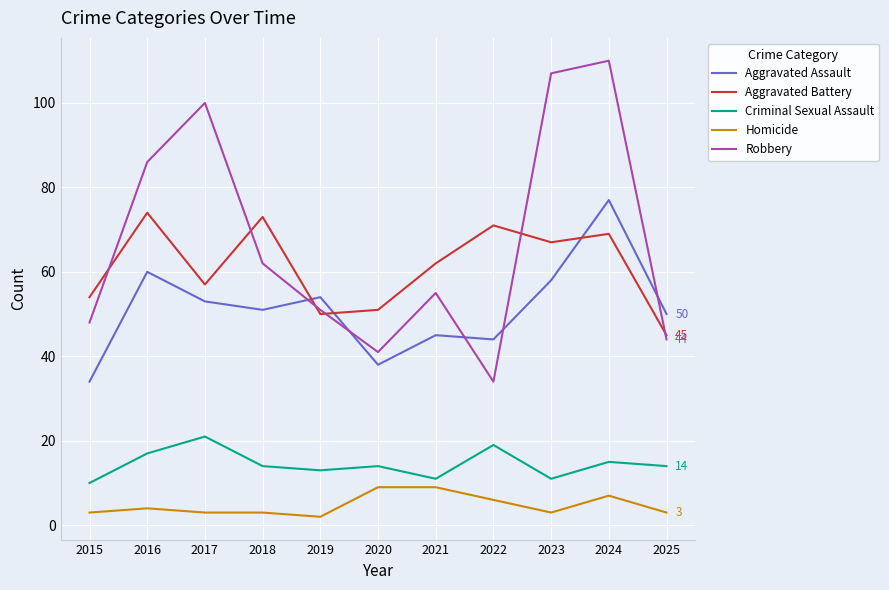

Which category has the highest value across all series?

2024